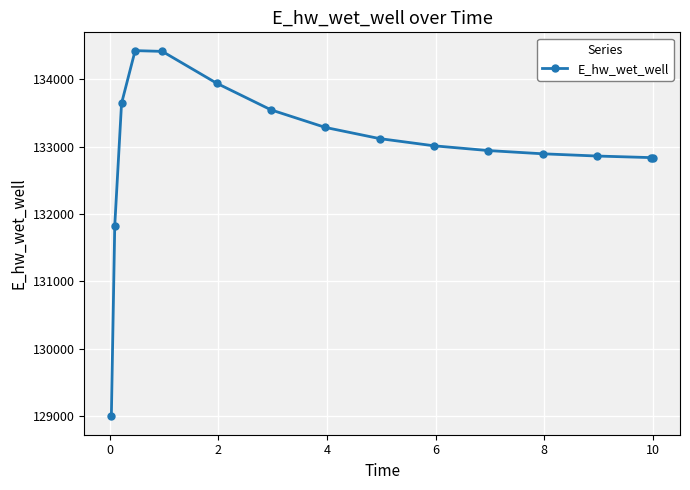

Does the chart display data point markers on the line(s)?

Yes